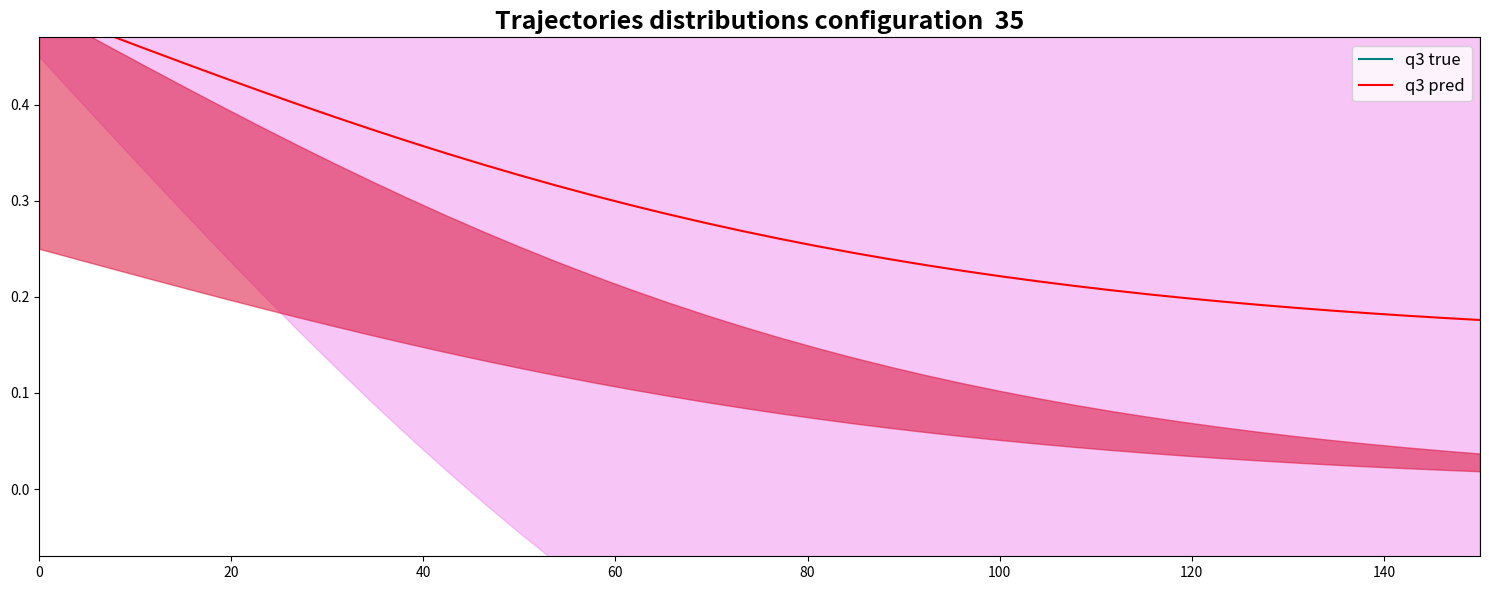

True or false: q3 true has a value of 0.1 at 25.

False